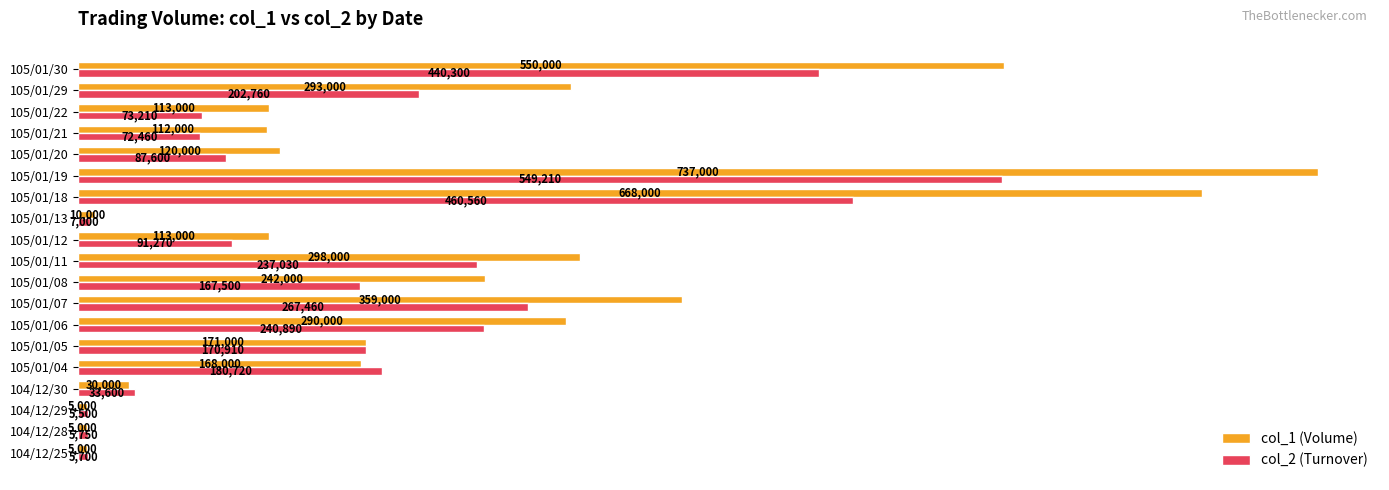

True or false: col_1 (Volume) has a value of 100914 at 105/01/05.

False